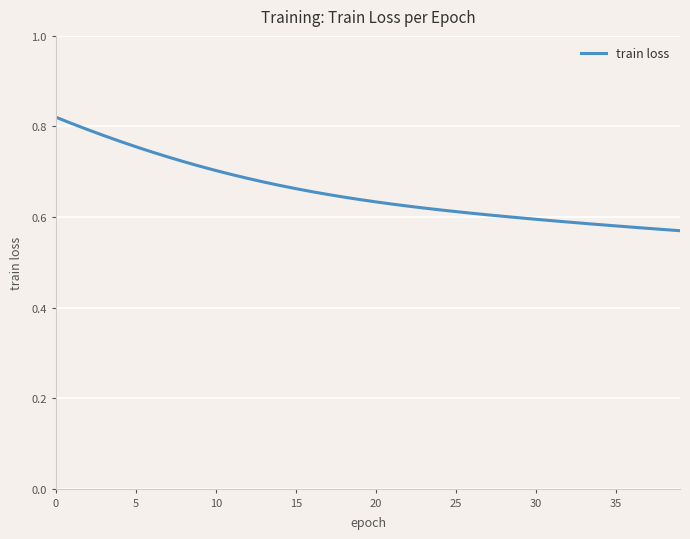

Does the chart display data point markers on the line(s)?

No